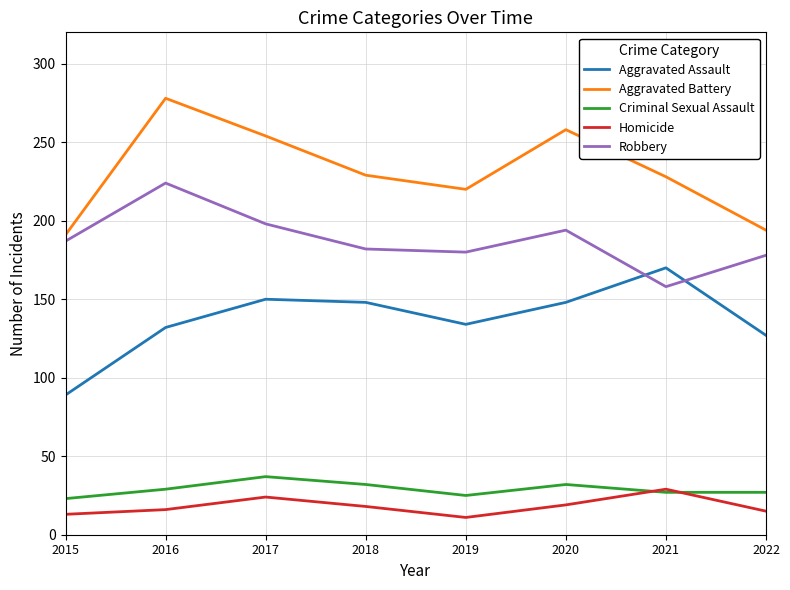

What is the total value across all series at 2018?

609